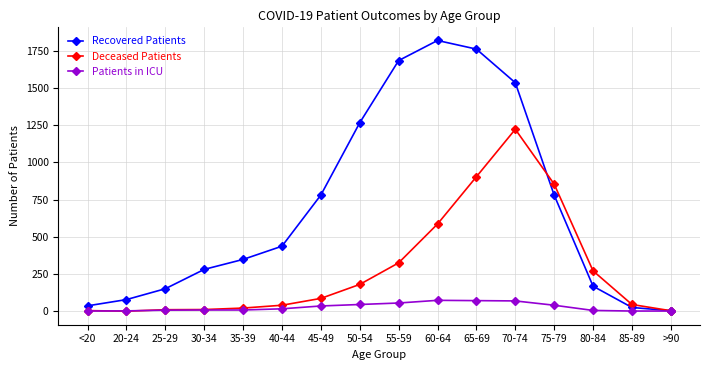

What is the spread (max minus min) of values at 50-54?

1222